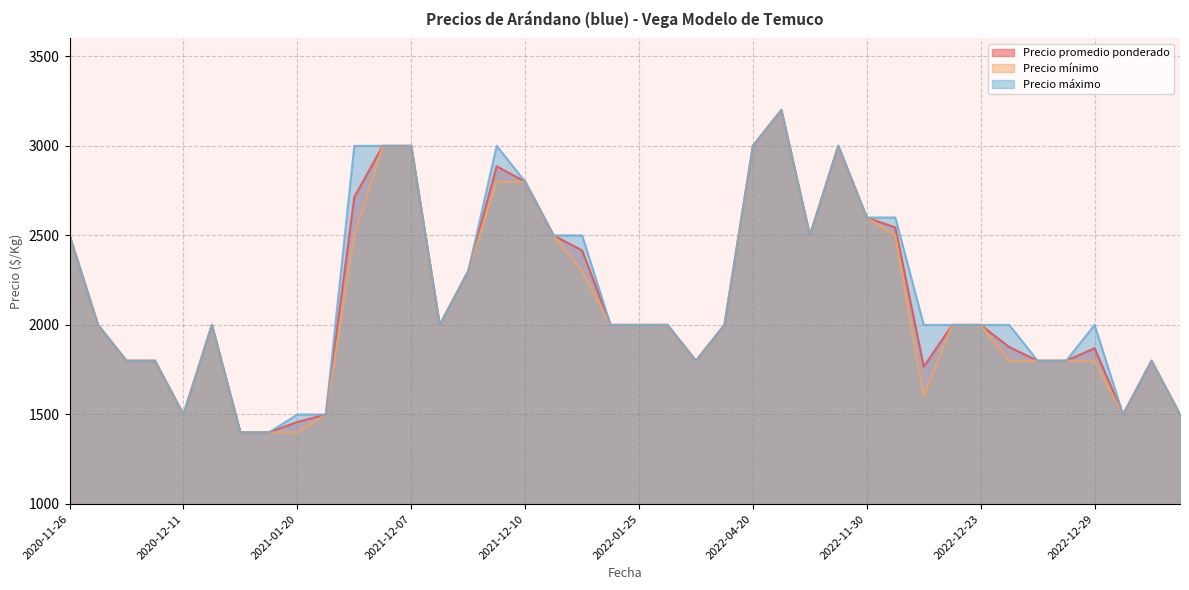

What is the minimum value shown in the chart?

1400